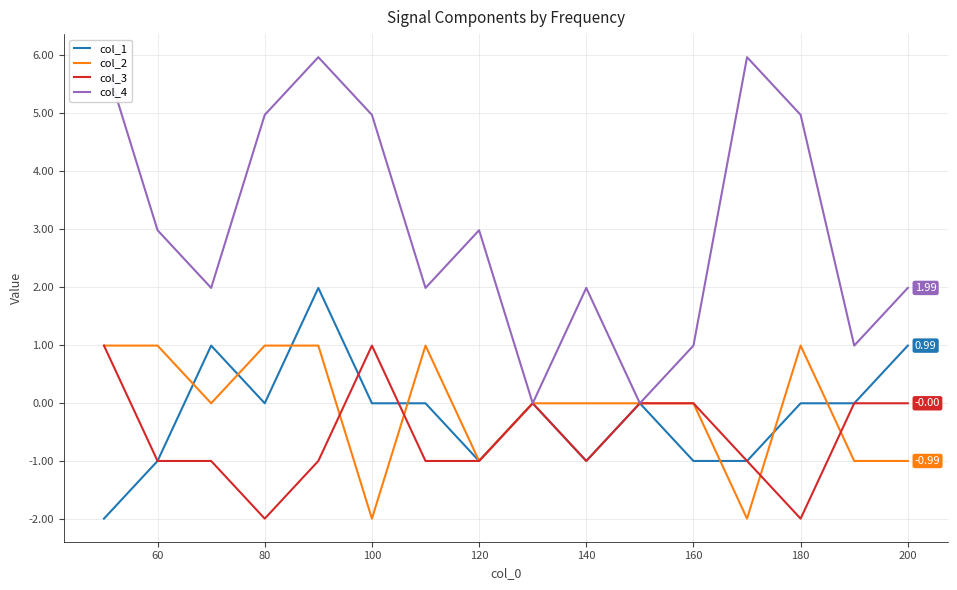

Which series has the largest total across all categories?

col_4